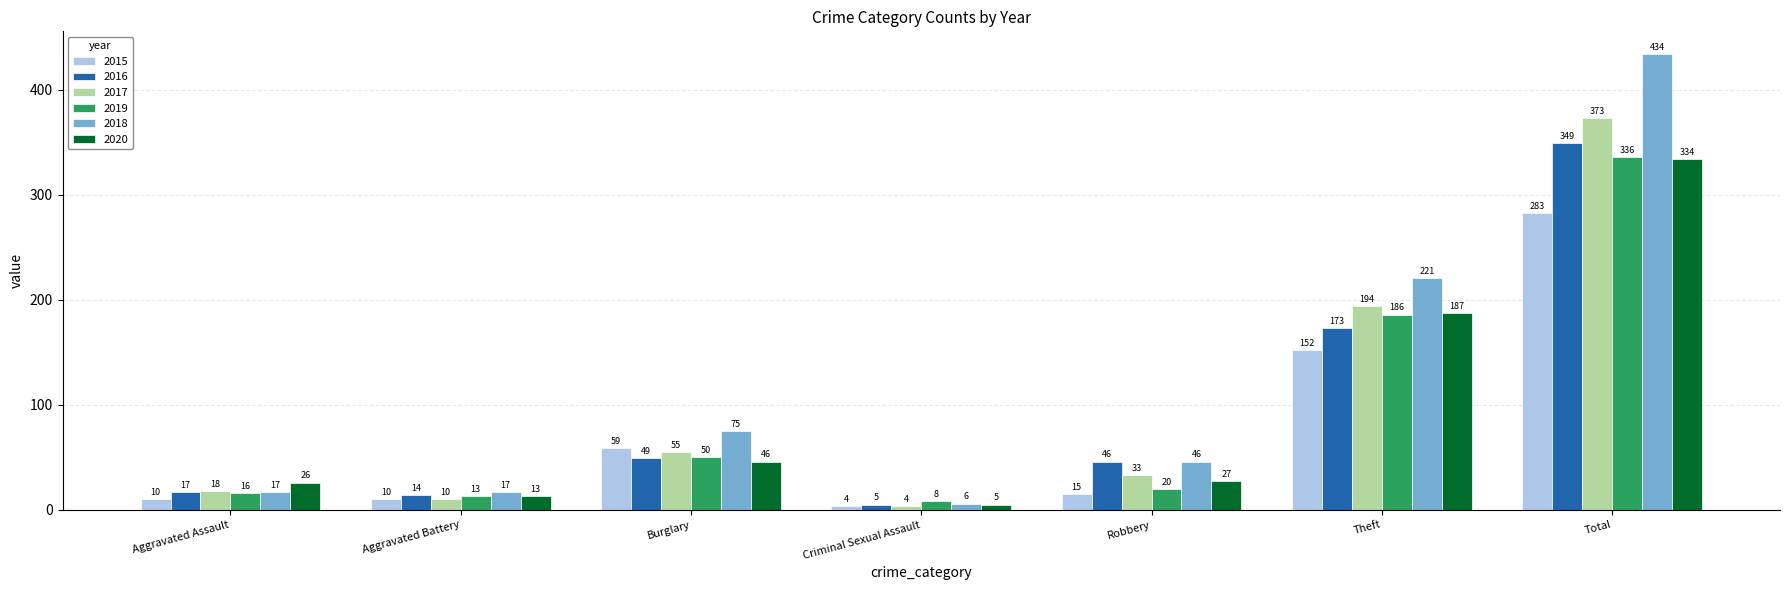

Which series has the widest spread of values?

2018